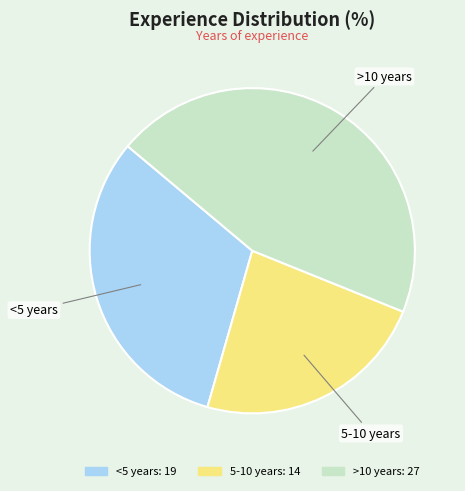

Rank the categories by value from lowest to highest.

5-10 years, <5 years, >10 years